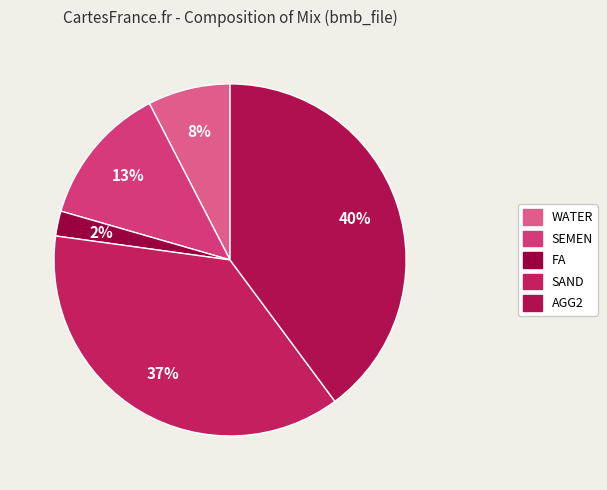

Does any single category account for the majority?

No